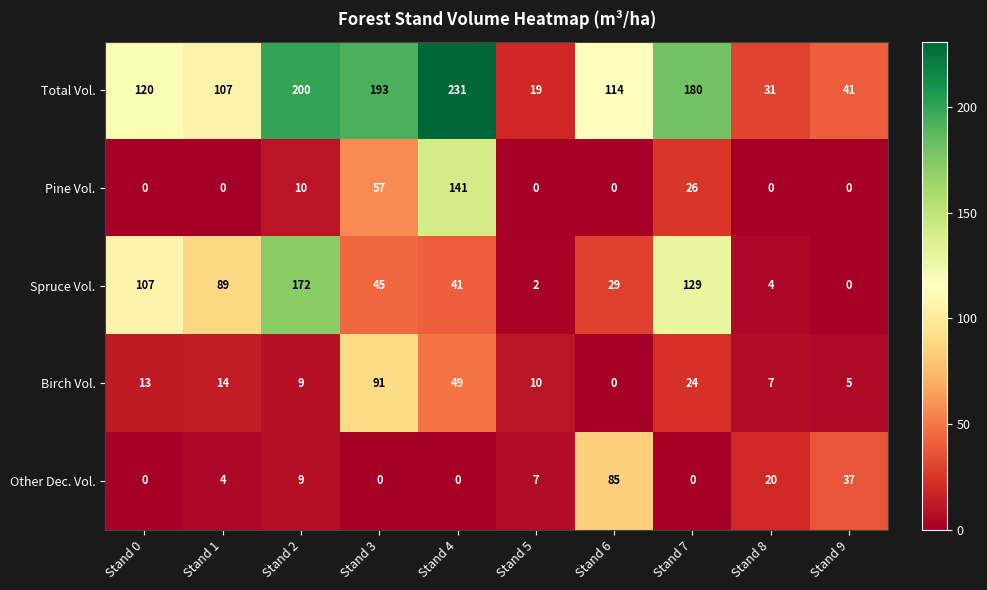

Rank the series by their maximum value, from lowest to highest.

Other Dec. Vol., Birch Vol., Pine Vol., Spruce Vol., Total Vol.